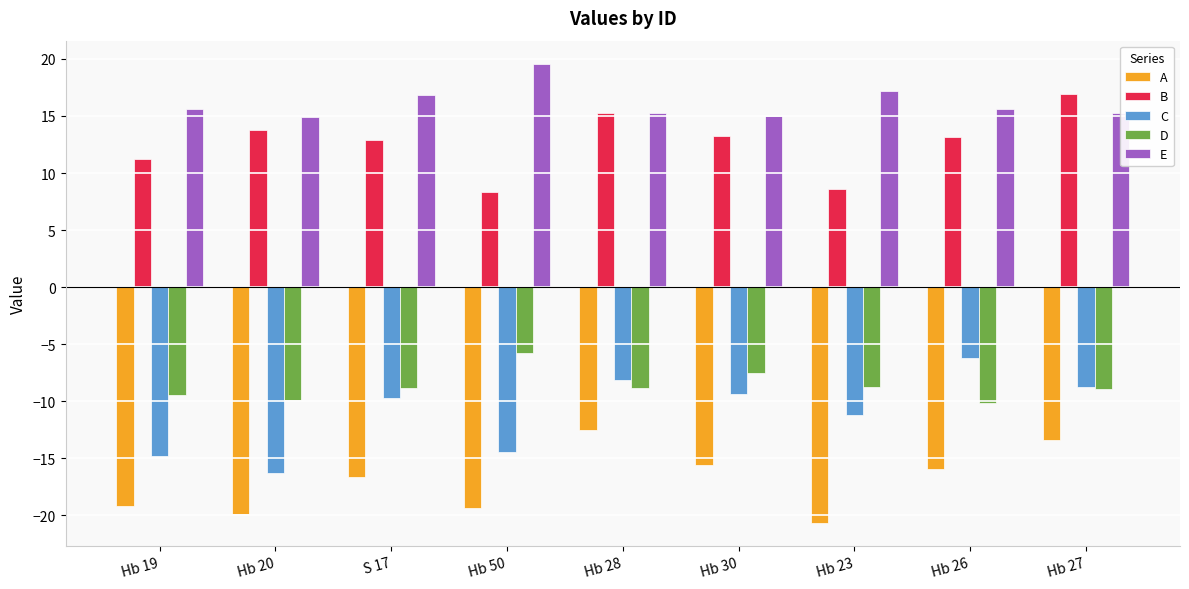

What is the approximate value of D at Hb 26?

-10.2